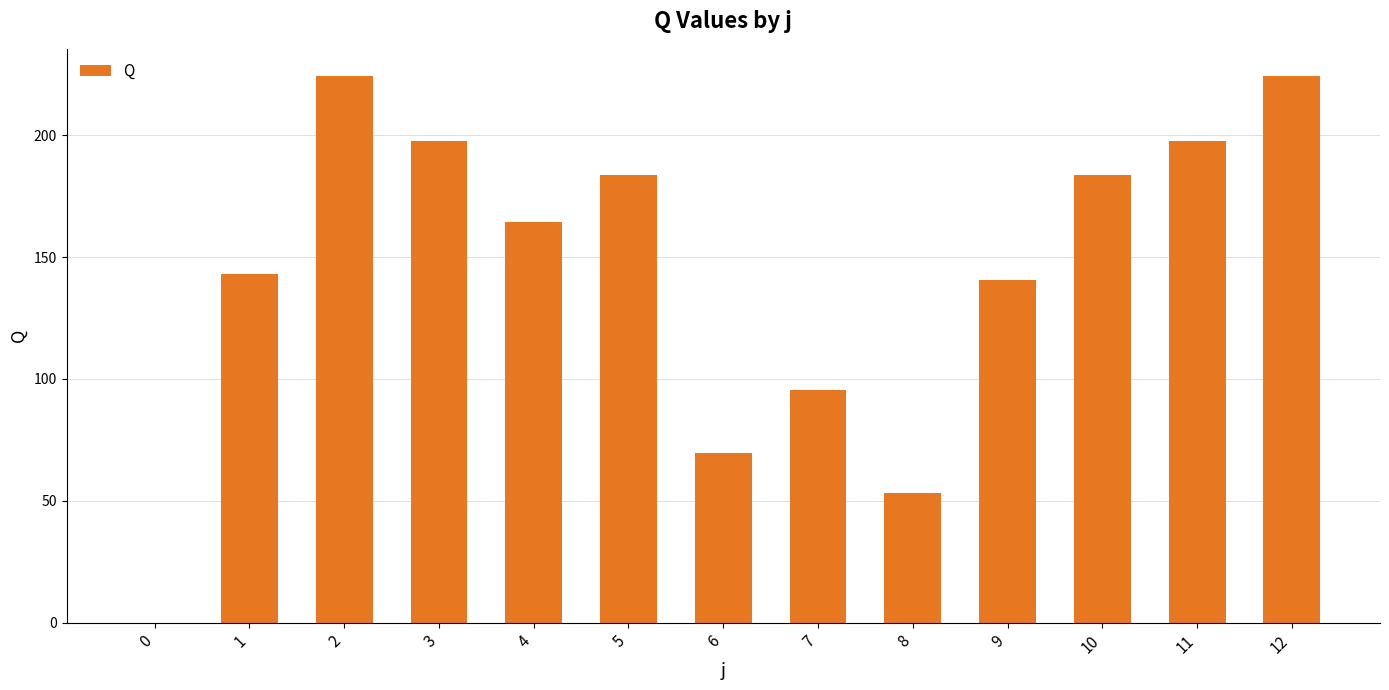

What is the difference between the values at 11 and 10?

14.2